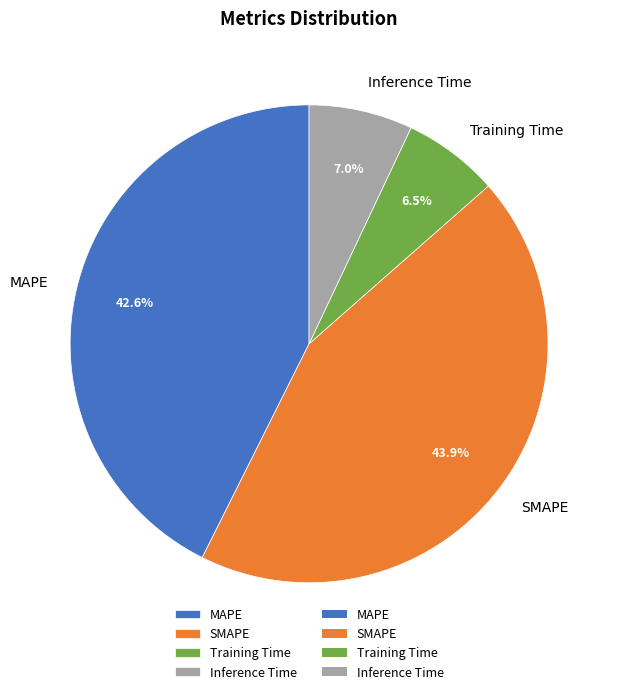

Which has a higher value, MAPE or Inference Time?

MAPE